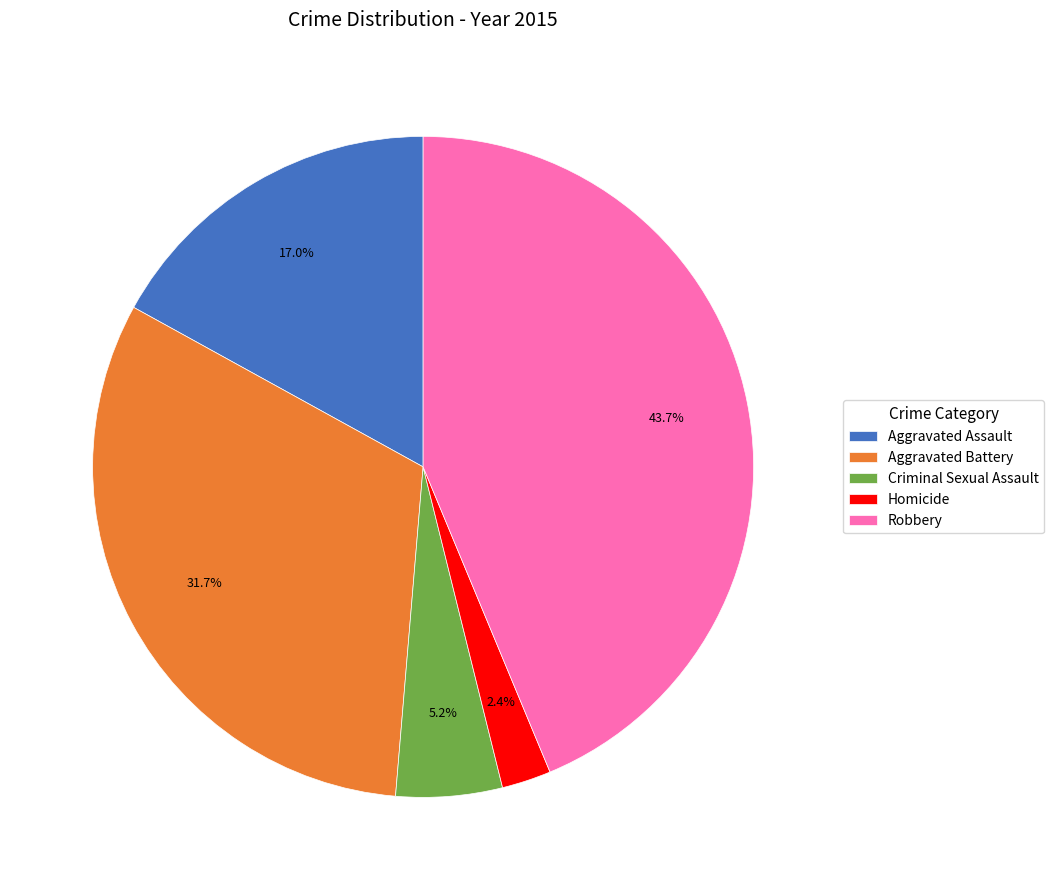

The Homicide slice represents 2% of the pie. True or false?

True